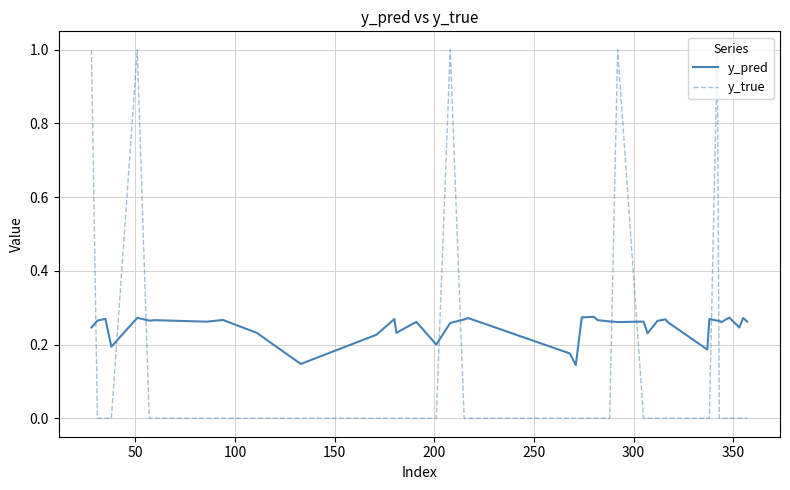

Which series has the largest range (max minus min)?

y_true